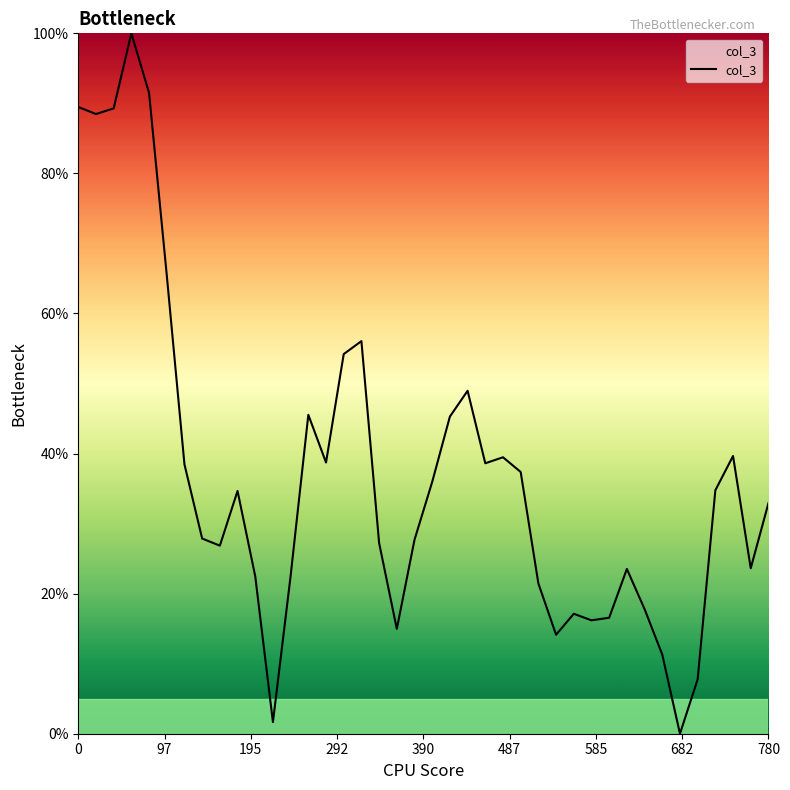

What is the greatest value displayed?

100.0